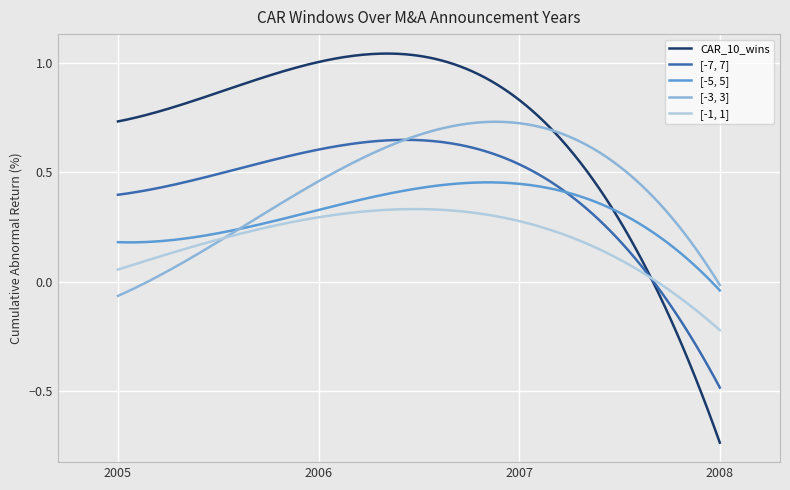

List the series in order of their peak value, highest first.

CAR_10_wins, [-3, 3], [-7, 7], [-5, 5], [-1, 1]